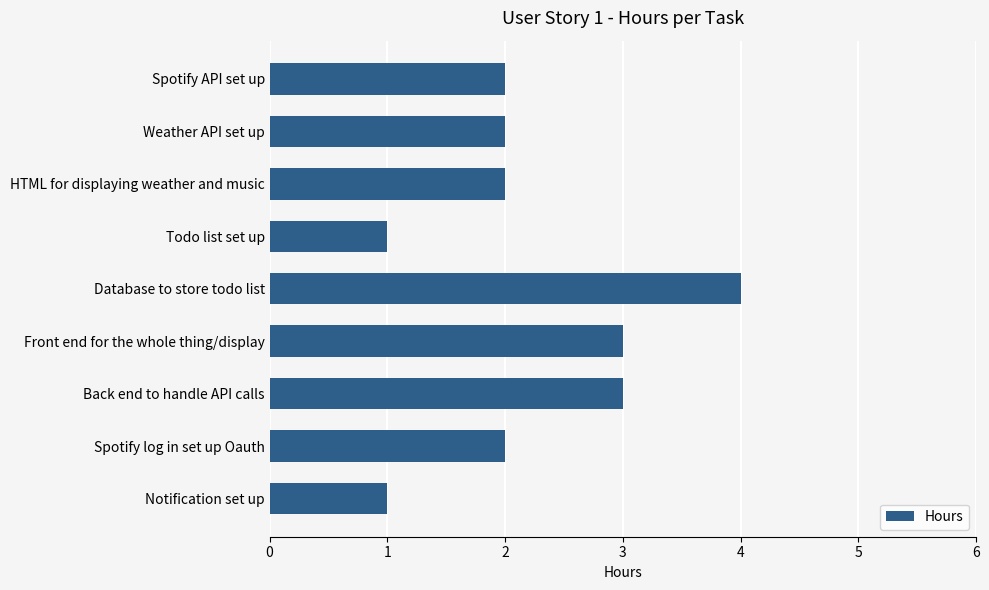

What is the maximum value shown in the chart?

4